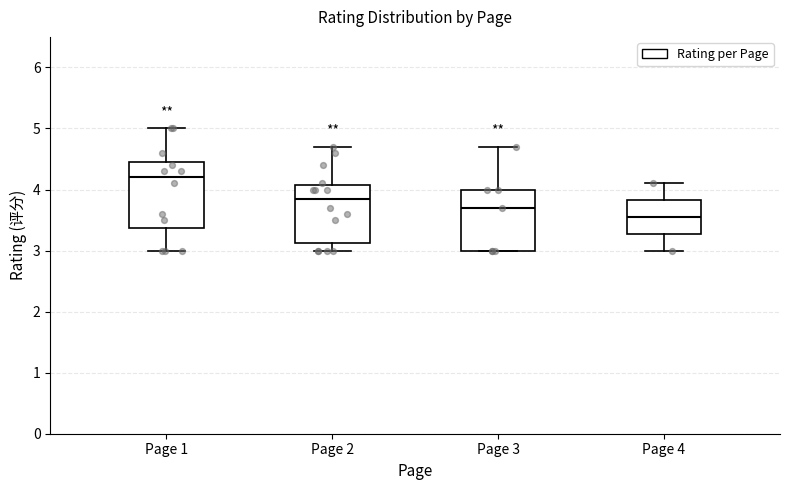

Reading left to right, read every box against the y-axis: the position of its median line, the range the box covers, and the ends of its whiskers. The values are not printed on the chart, so give them approximately, as read against the axis.

Page 1: median 4.2, box 3.4 to 4.5, whiskers 3.0 to 5.0
Page 2: median 3.9, box 3.1 to 4.1, whiskers 3.0 to 4.7
Page 3: median 3.7, box 3.0 to 4.0, whiskers 3.0 to 4.7
Page 4: median 3.6, box 3.3 to 3.8, whiskers 3.0 to 4.1